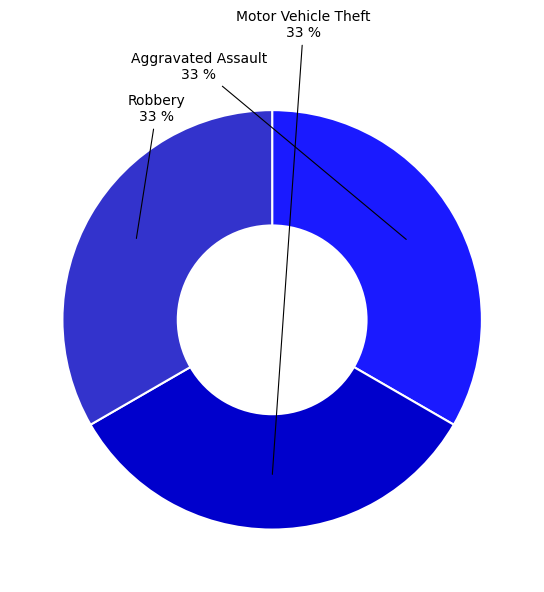

The Aggravated Assault slice represents 33% of the pie. True or false?

True